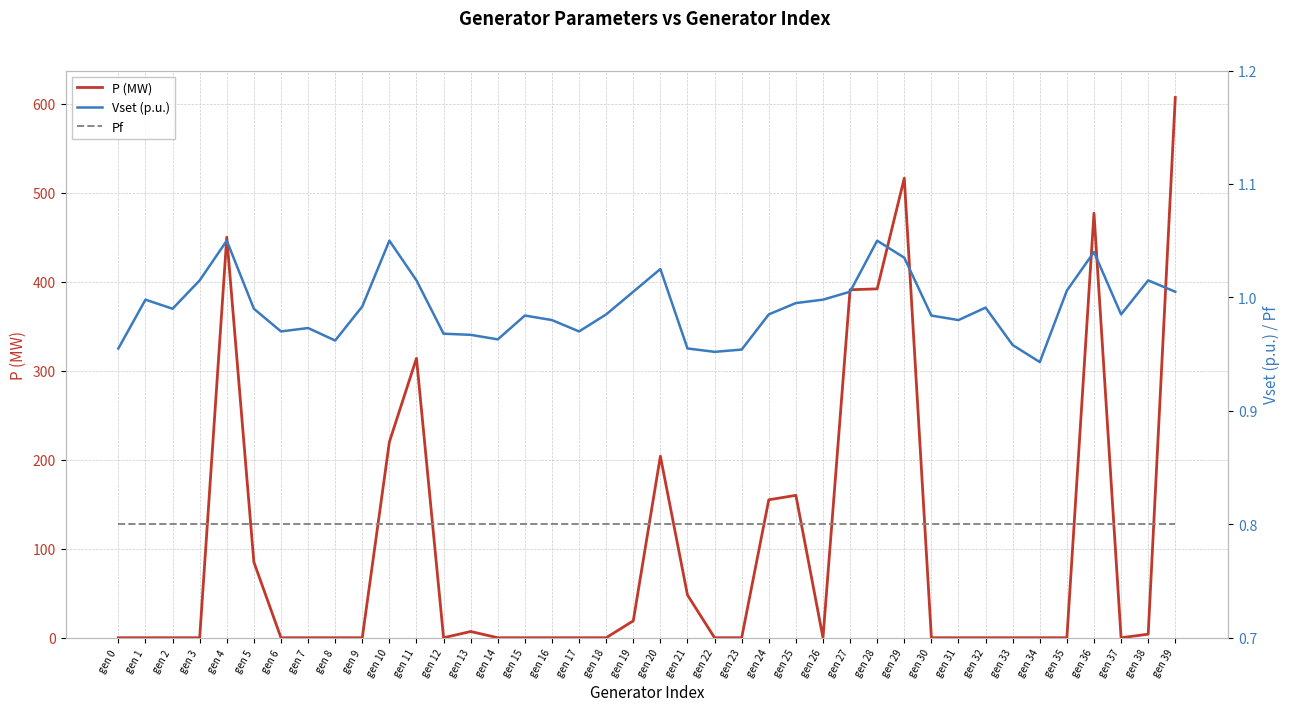

What is the difference between the highest and lowest values at gen 13?

6.2